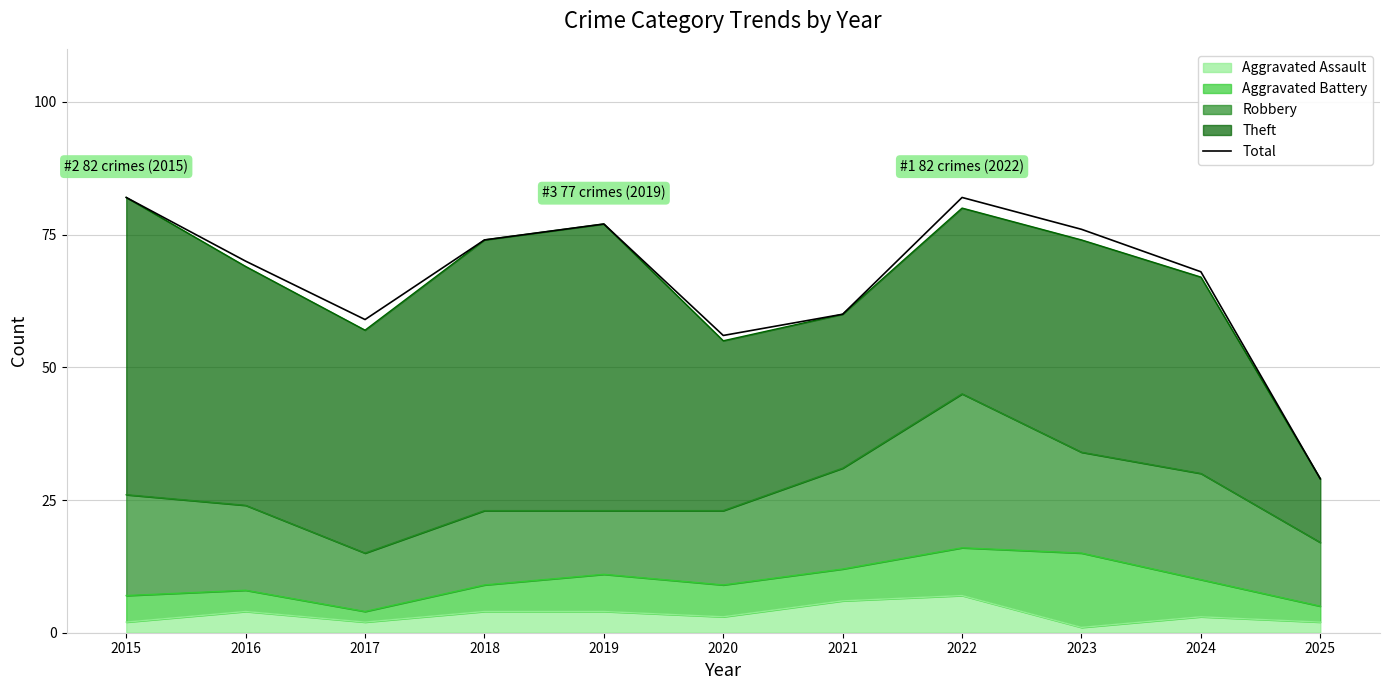

What is the difference between the second highest and second lowest values?

26